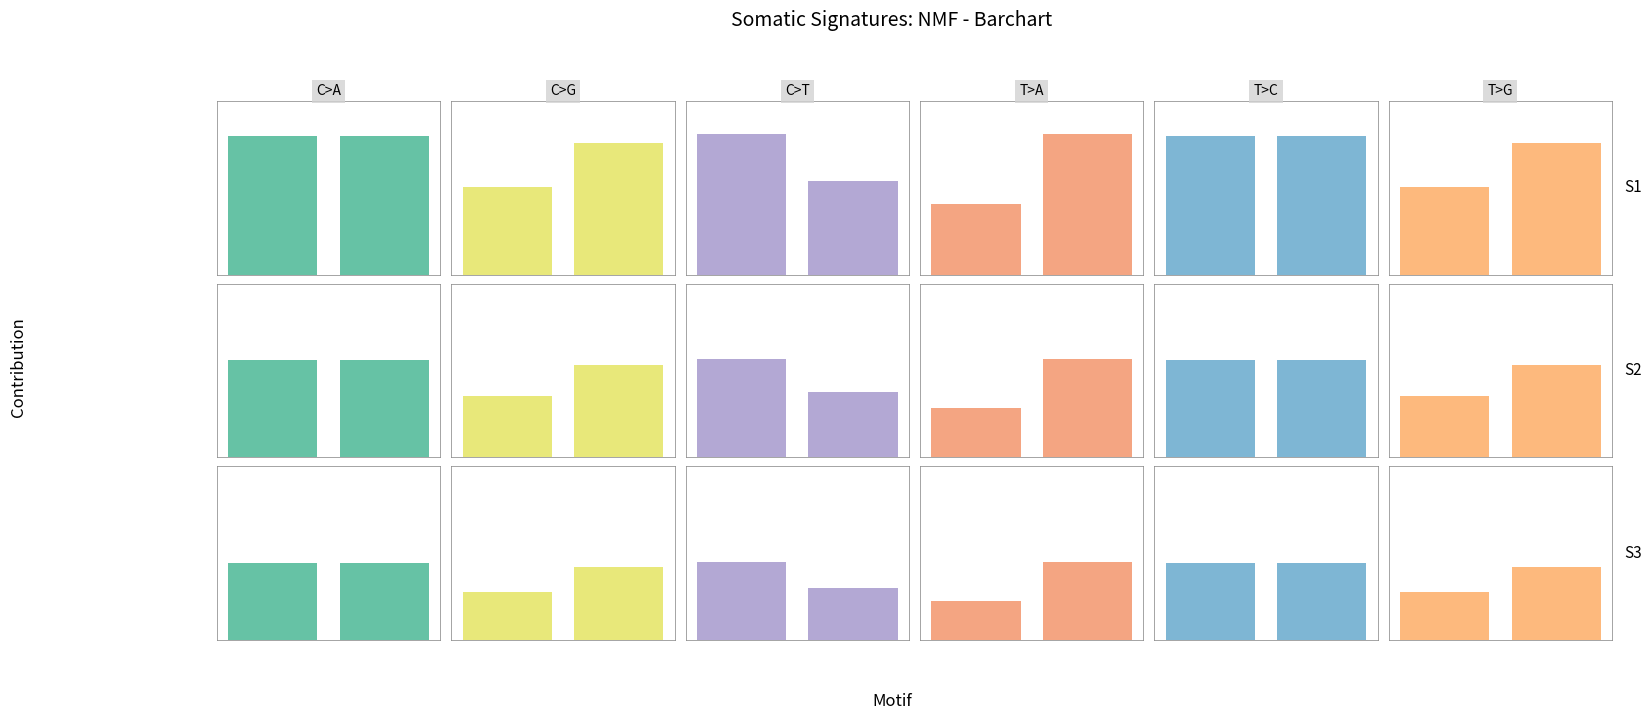

What is the approximate value of C>T at 0?

3.3